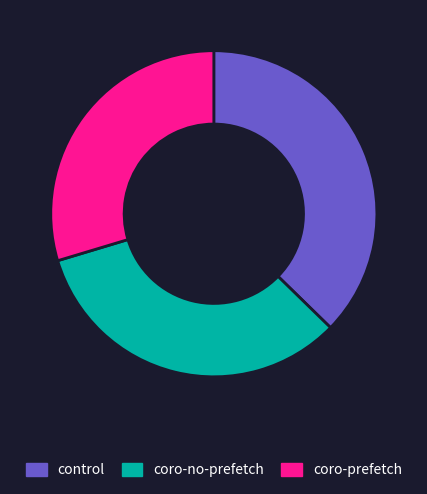

What is the largest slice in the pie chart?

control